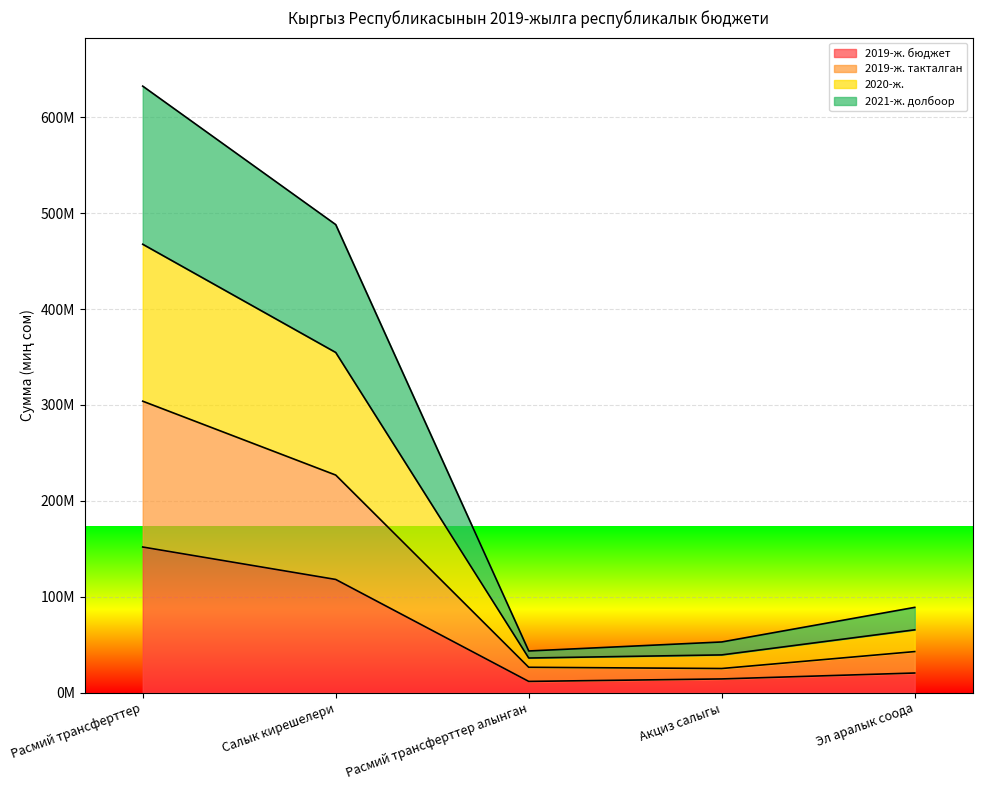

How many data points in 2019-ж. бюджет are above 20352200?

2